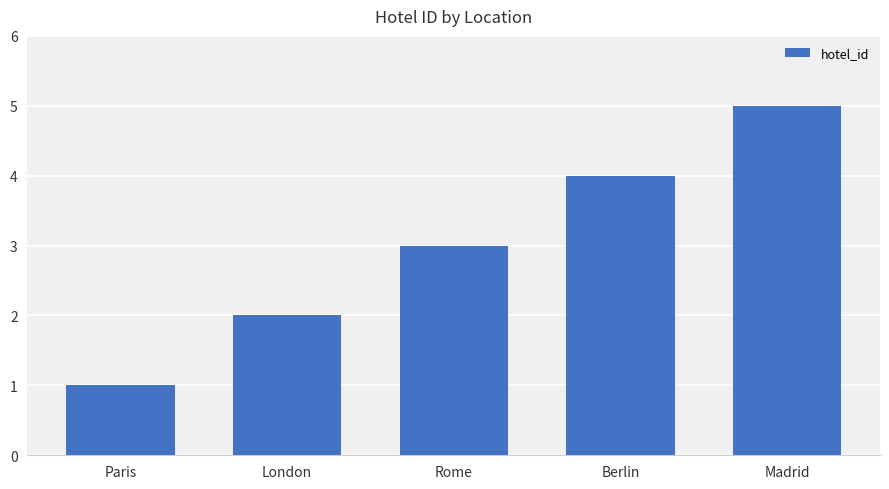

Reading left to right, list all the values displayed in this chart.

Paris=1	London=2	Rome=3	Berlin=4	Madrid=5